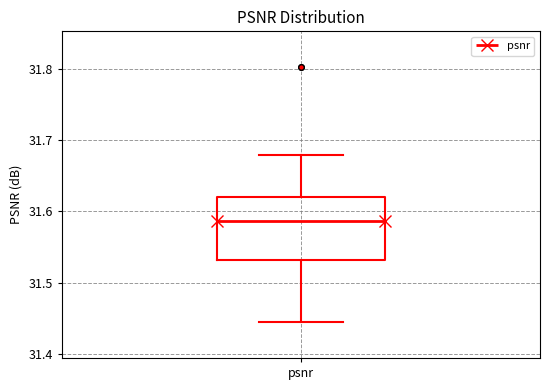

Transcribe this box plot: give where the median line is, the range the box spans, and where the two whiskers end, as read against the y-axis. The values are not printed on the chart, so give them approximately, as read against the axis.

median 31.59, box 31.53 to 31.62, whiskers 31.44 to 31.68